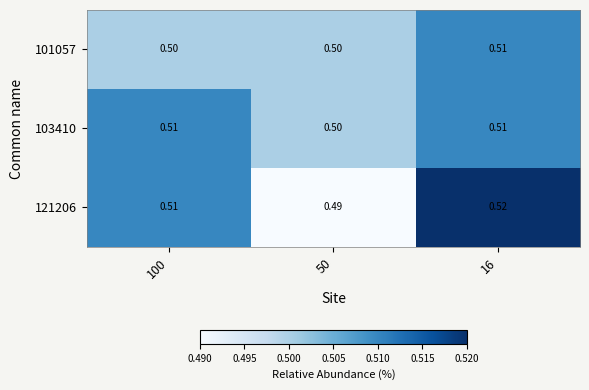

What is the total value across all series at 16?

1.5